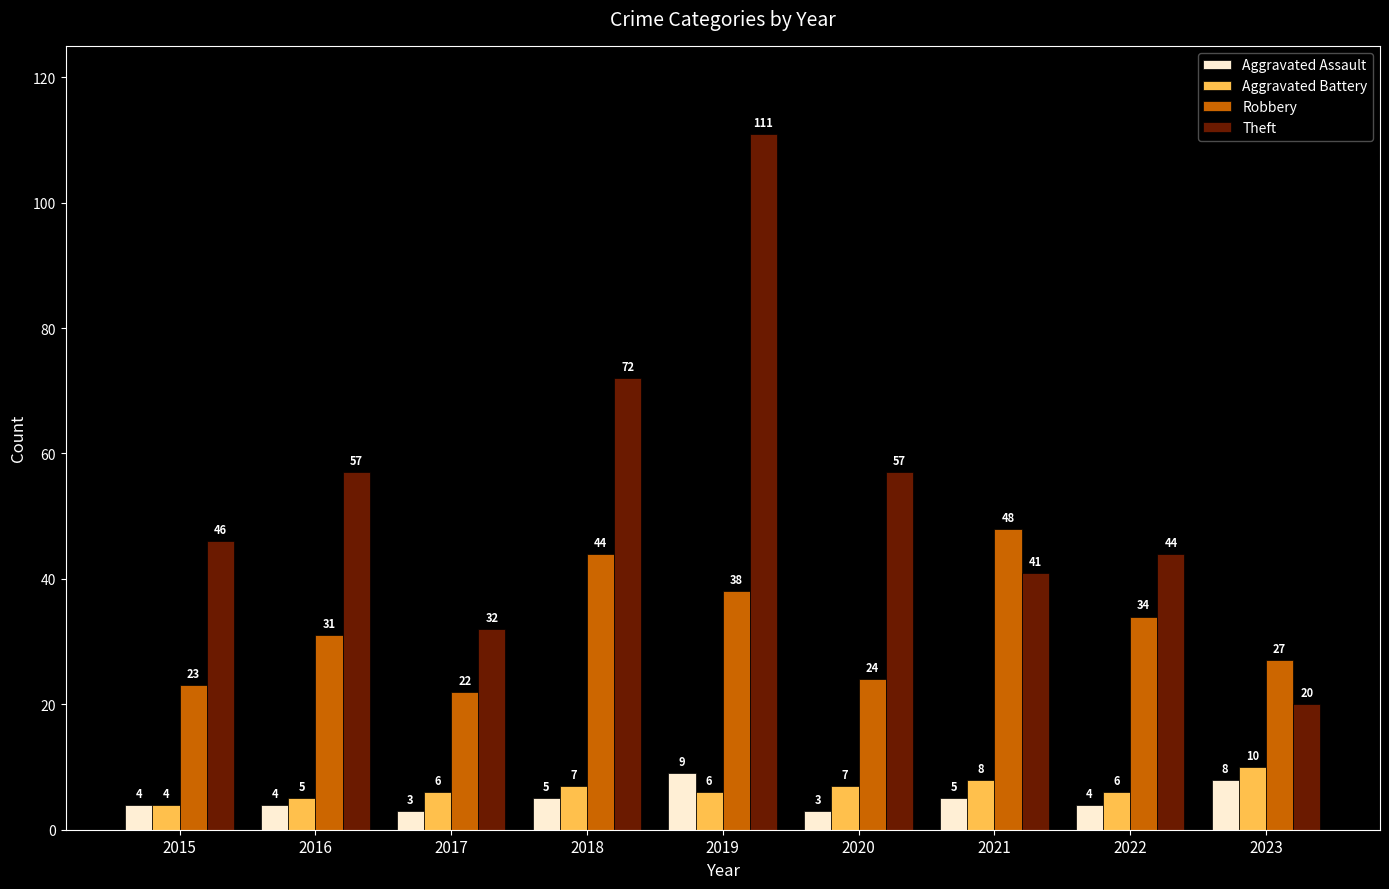

At 2016, list the series in order from smallest to largest.

Aggravated Assault, Aggravated Battery, Robbery, Theft